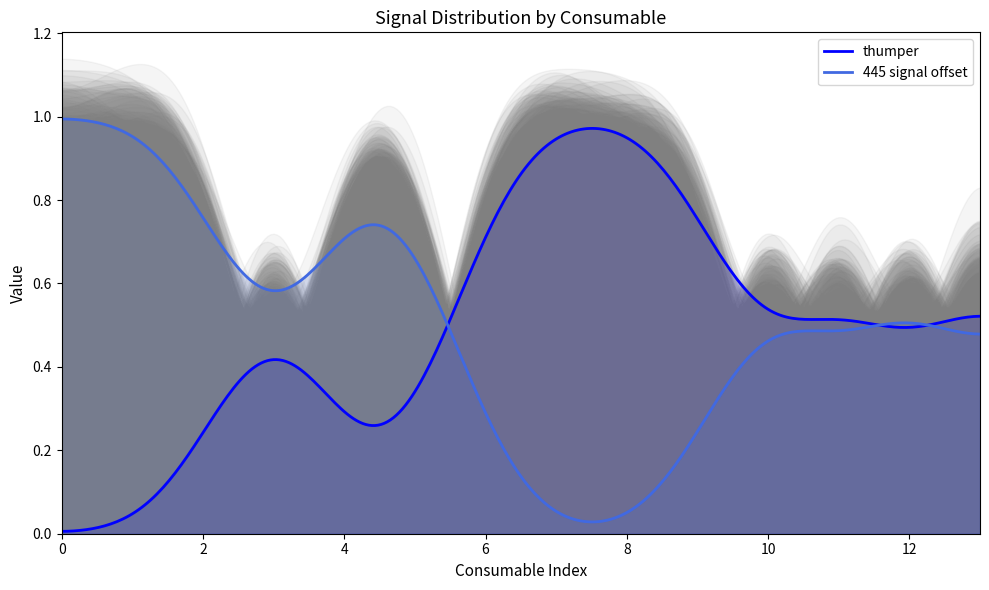

What is the value of the thumper point at the 9th from the left?

1